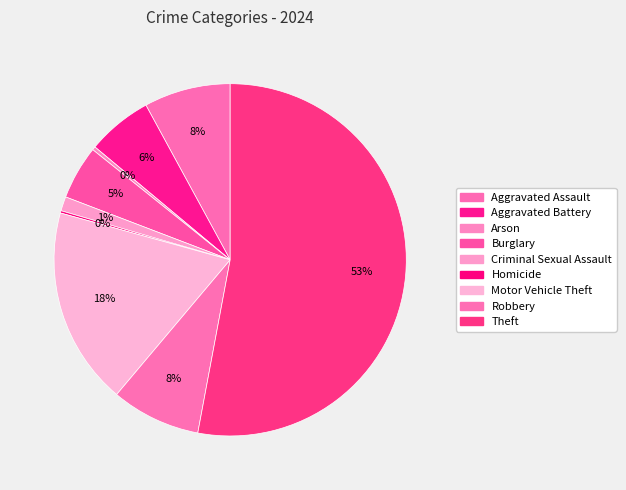

Approximately how many times larger is the value at Aggravated Assault compared to Robbery?

1.0